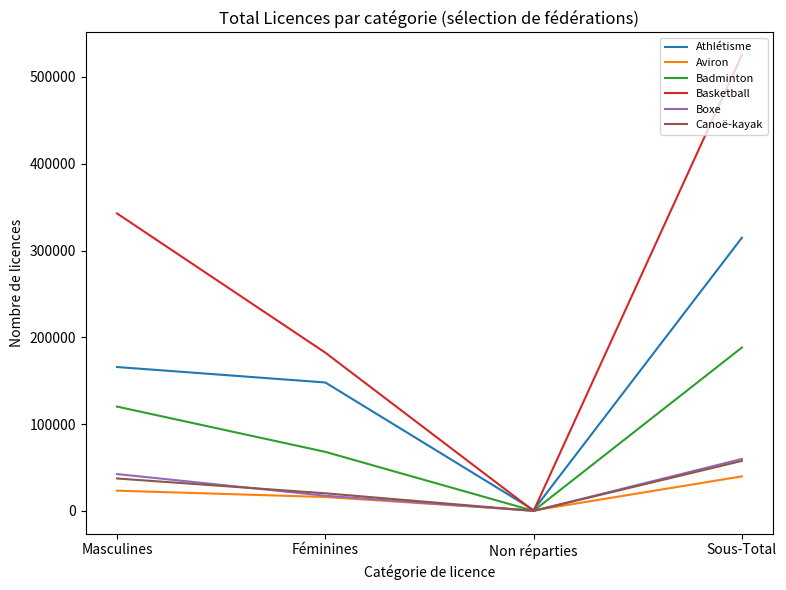

List the labels in order of Athlétisme value, smallest first.

Non réparties, Féminines, Masculines, Sous-Total